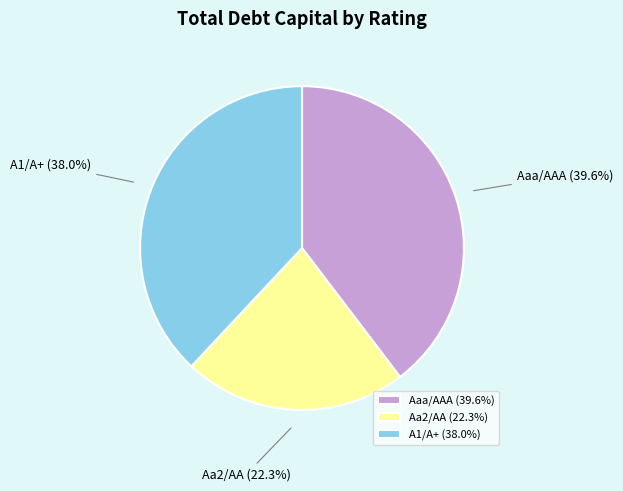

Do Aa2/AA and Aaa/AAA together represent more than half of the pie?

Yes